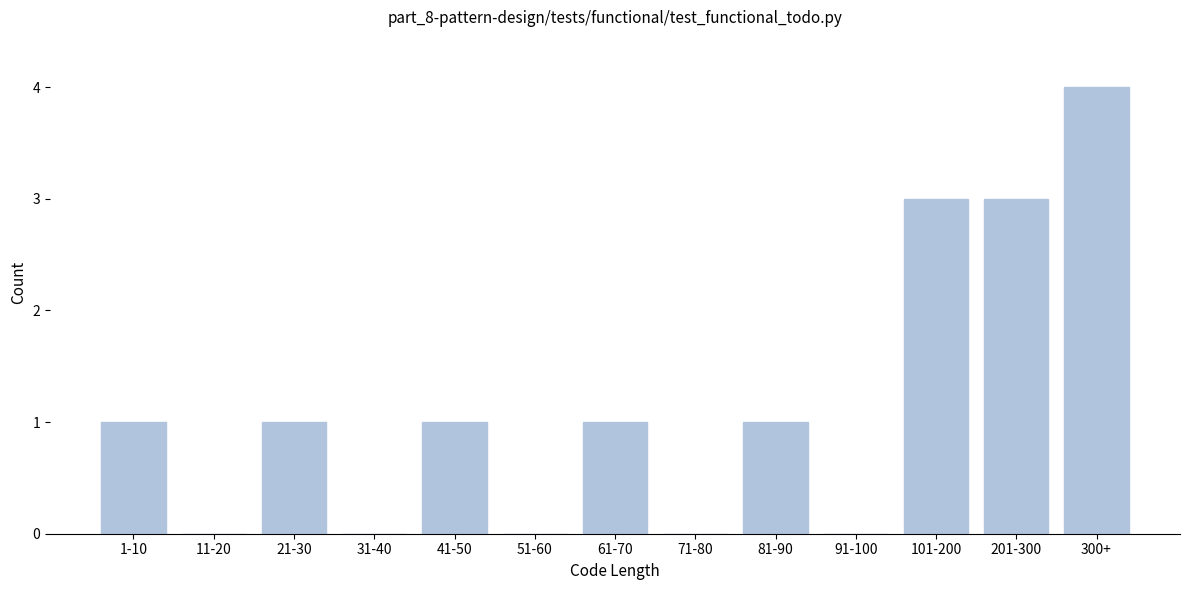

Reading left to right, list all the values displayed in this chart.

1-10=1	11-20=0	21-30=1	31-40=0	41-50=1	51-60=0	61-70=1	71-80=0	81-90=1	91-100=0	101-200=3	201-300=3	300+=4